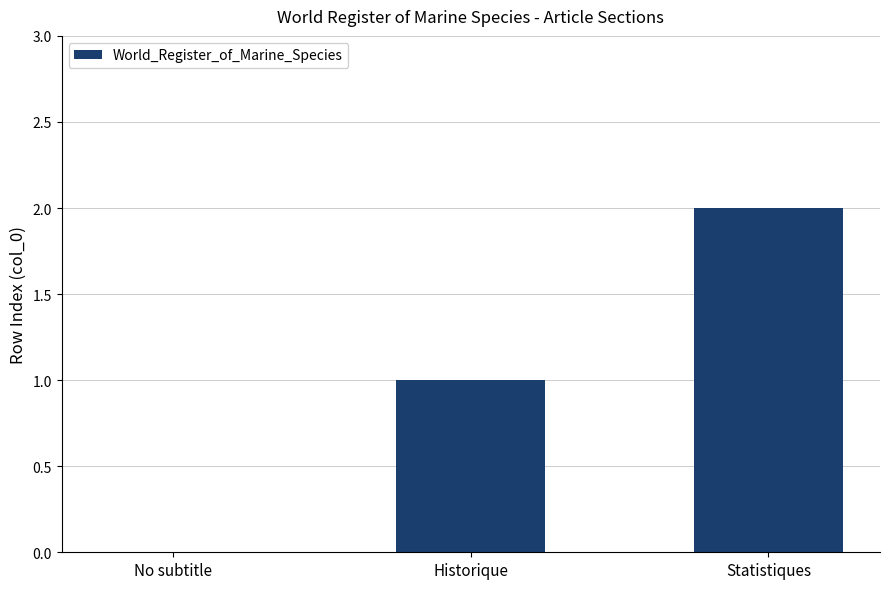

Count the number of categories in the chart.

3